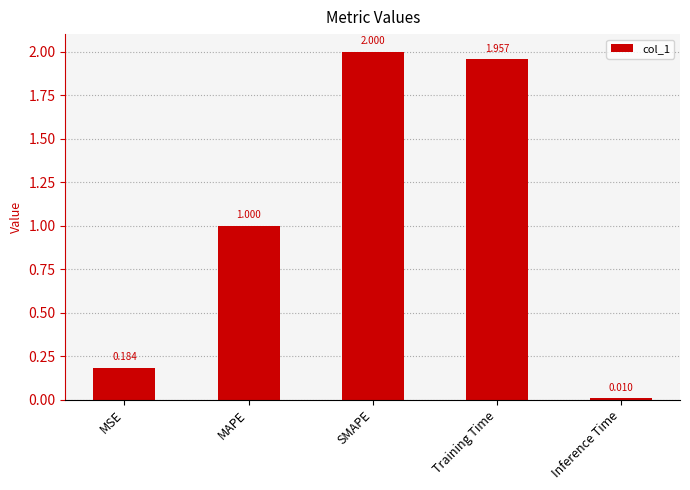

What is the change in value from SMAPE to Inference Time?

-2.0